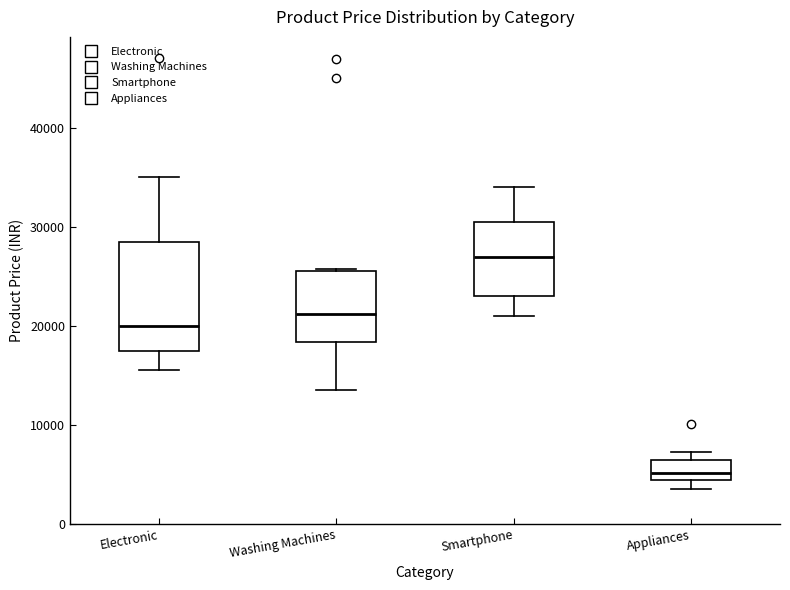

Where does the upper whisker of the box for Smartphone end on the y-axis? The values are not printed on the chart, so give them approximately, as read against the axis.

34000